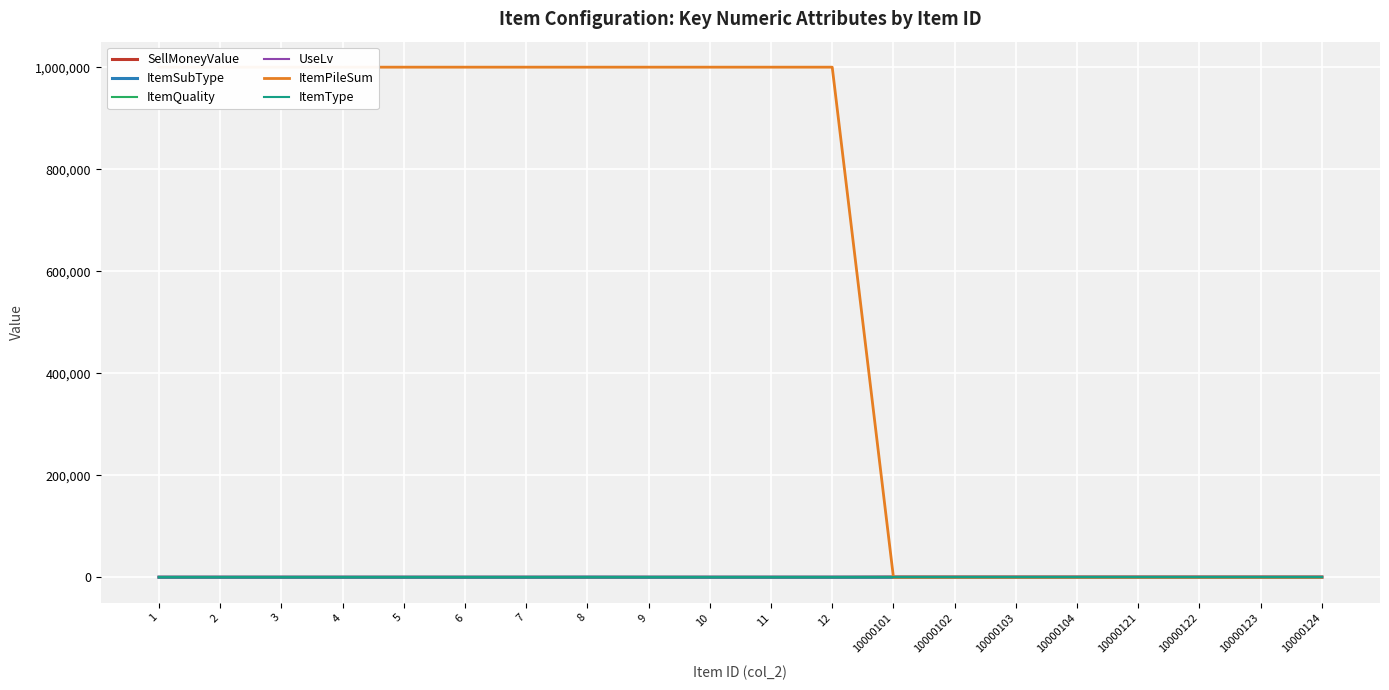

Reading left to right, list all the values displayed in this chart.

SellMoneyValue: 1=0	2=0	3=0	4=0	5=0	6=0	7=0	8=0	9=0	10=0	11=0	12=0	10000101=300	10000102=300	10000103=300	10000104=300	10000121=300	10000122=300	10000123=300	10000124=300
ItemSubType: 1=0	2=0	3=0	4=0	5=0	6=0	7=0	8=120	9=0	10=0	11=0	12=0	10000101=6	10000102=6	10000103=6	10000104=6	10000121=6	10000122=6	10000123=6	10000124=6
ItemQuality: 1=3	2=3	3=4	4=4	5=4	6=4	7=4	8=4	9=4	10=4	11=4	12=4	10000101=4	10000102=4	10000103=4	10000104=4	10000121=4	10000122=4	10000123=4	10000124=4
UseLv: 1=0	2=0	3=0	4=0	5=0	6=0	7=0	8=0	9=0	10=0	11=0	12=0	10000101=0	10000102=0	10000103=0	10000104=0	10000121=0	10000122=0	10000123=0	10000124=0
ItemPileSum: 1=999999	2=999999	3=999999	4=999999	5=999999	6=999999	7=999999	8=999999	9=999999	10=999999	11=999999	12=999999	10000101=10	10000102=10	10000103=10	10000104=10	10000121=10	10000122=10	10000123=10	10000124=10
ItemType: 1=1	2=1	3=1	4=1	5=1	6=1	7=1	8=1	9=1	10=1	11=1	12=1	10000101=1	10000102=1	10000103=1	10000104=1	10000121=1	10000122=1	10000123=1	10000124=1